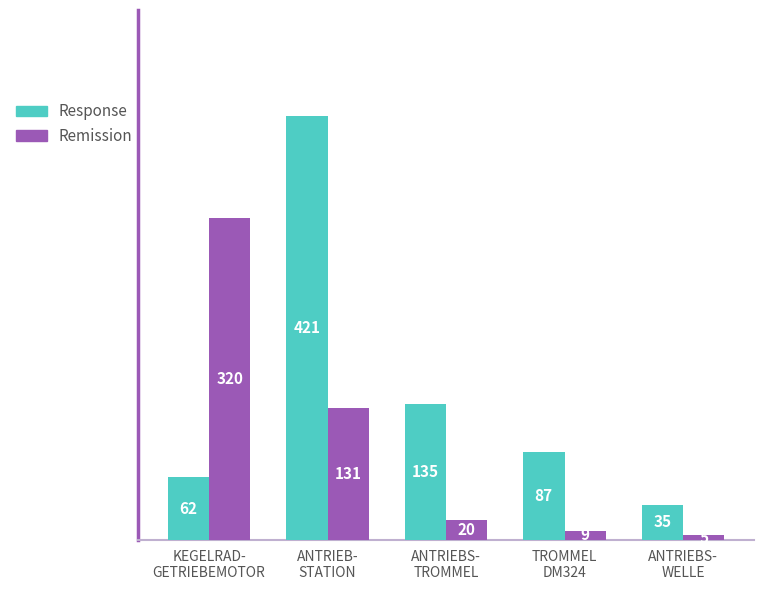

At how many categories does at least one series exceed 242?

2